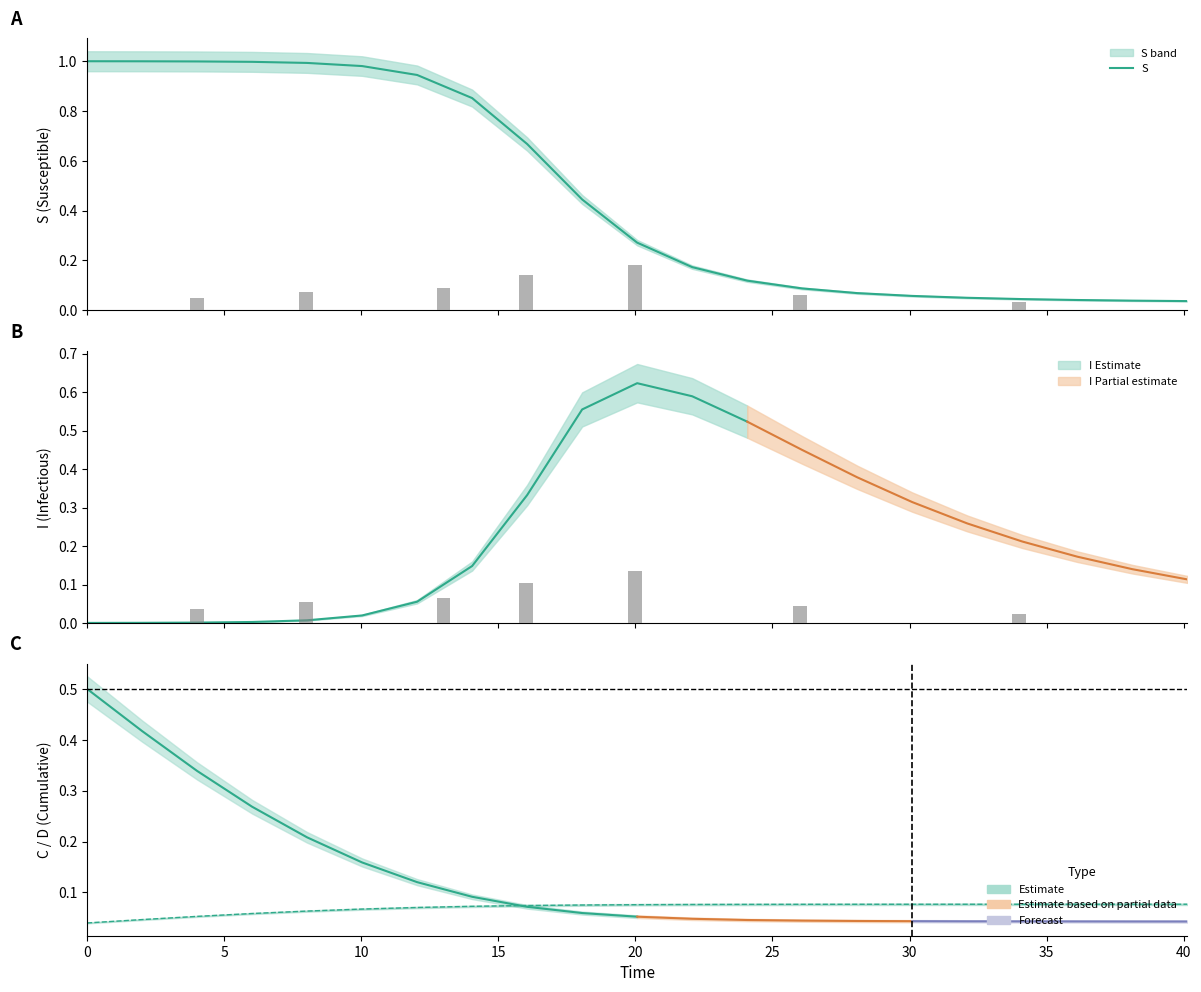

What is the sum of all values?

9.9